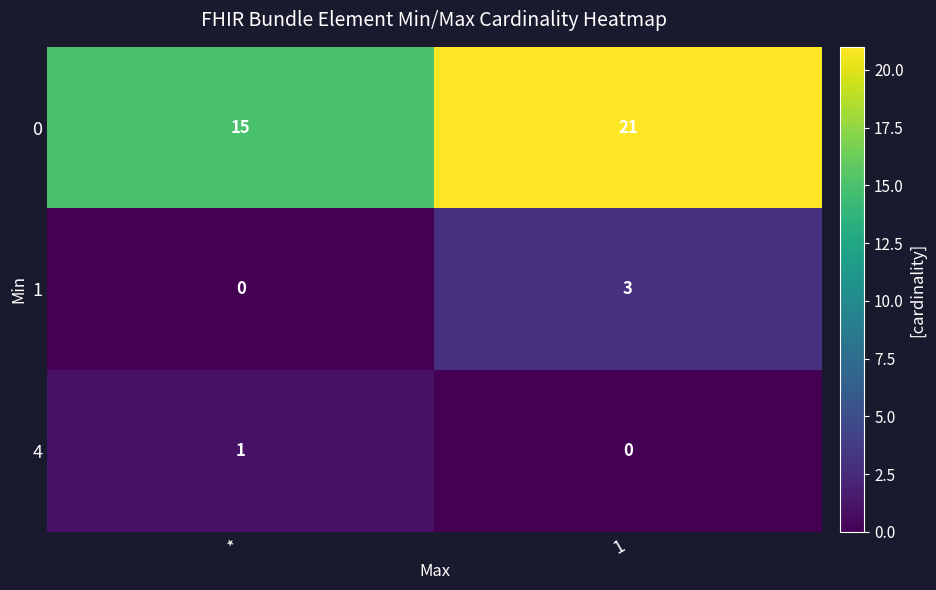

Reading left to right, list all the values displayed in this chart.

0: 15	21
1: 0	3
4: 1	0